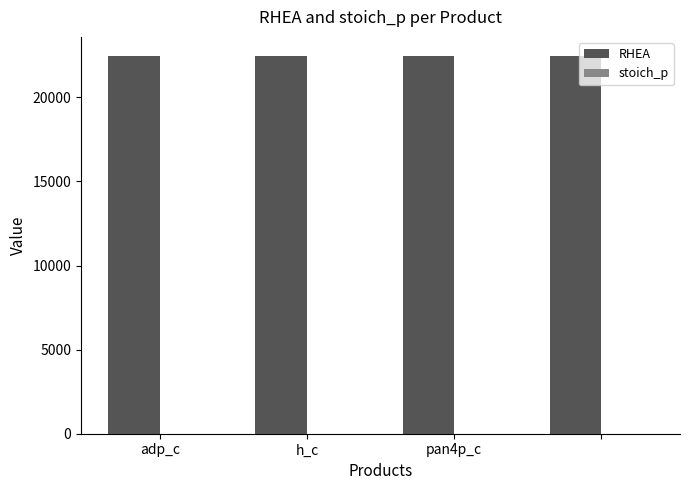

What is the greatest value displayed?

22475